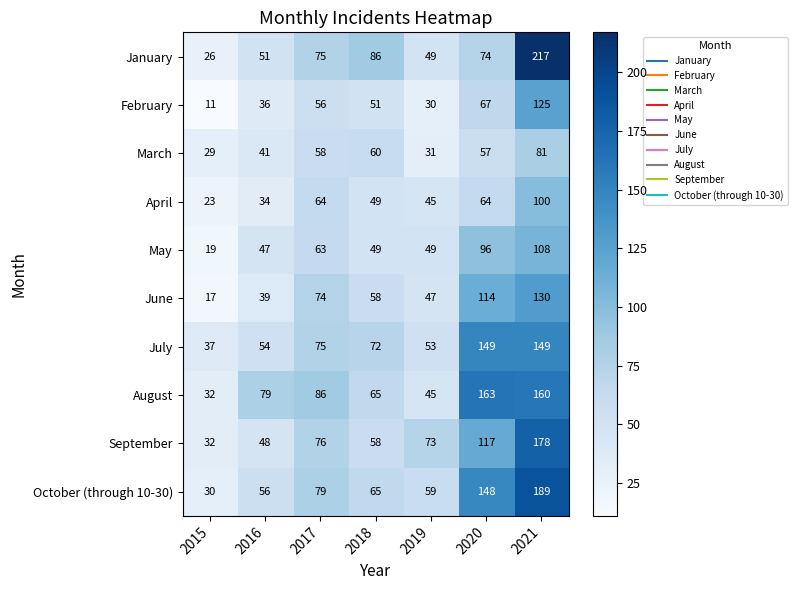

What is the difference between the highest and lowest values at 2021?

136